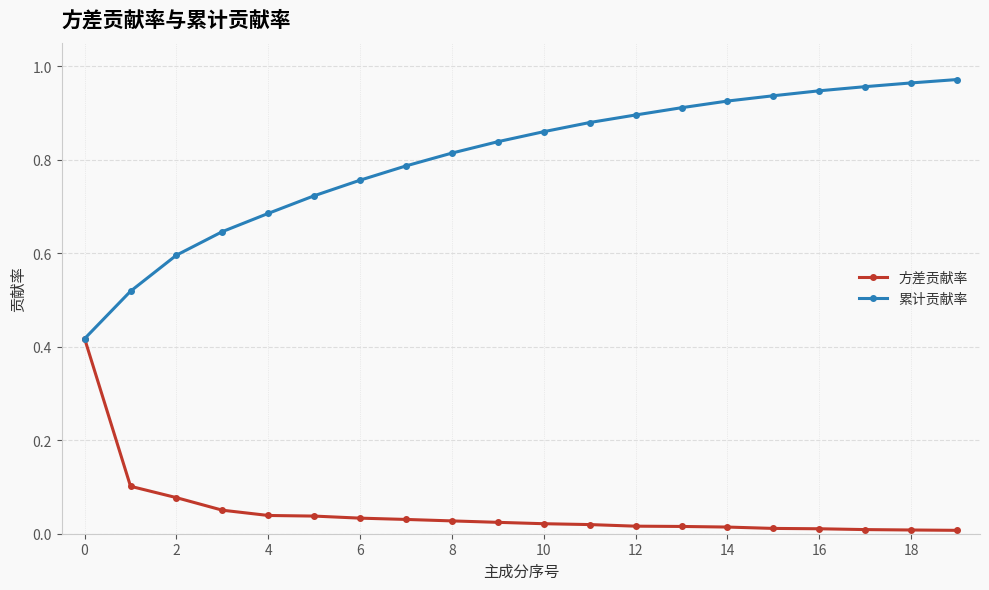

Which series has the widest spread of values?

累计贡献率